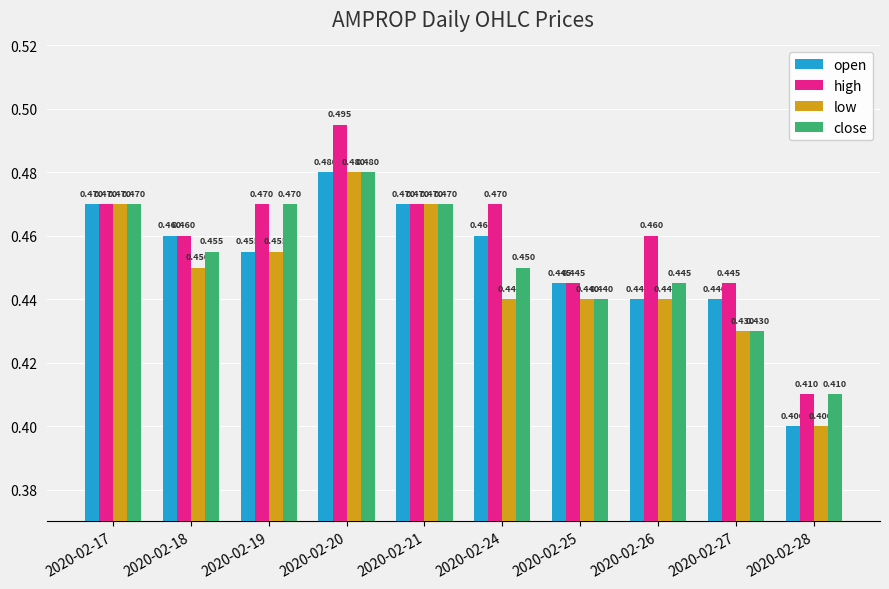

What are all the series names shown in the legend?

open, high, low, close